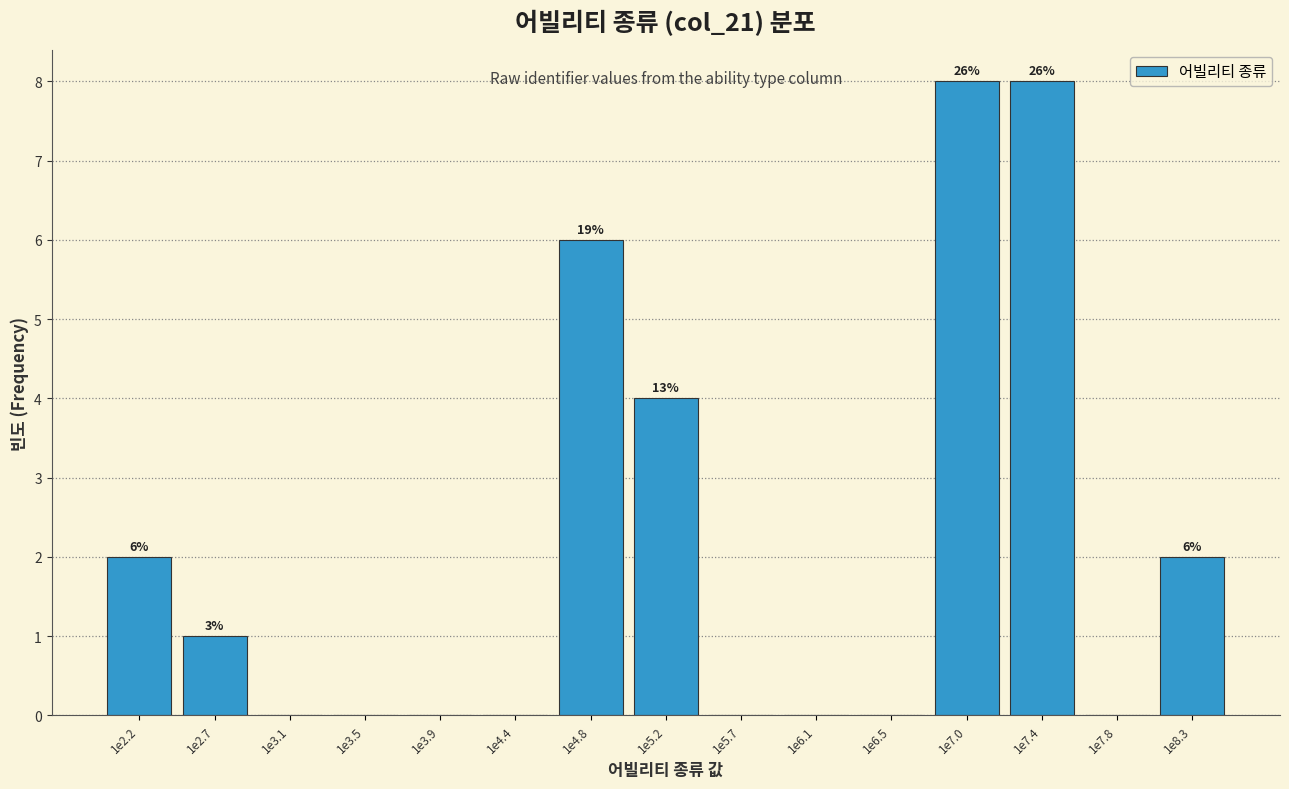

Reading right to left, transcribe all the data shown in this chart.

1e8.3=2	1e7.8=0	1e7.4=8	1e7.0=8	1e6.5=0	1e6.1=0	1e5.7=0	1e5.2=4	1e4.8=6	1e4.4=0	1e3.9=0	1e3.5=0	1e3.1=0	1e2.7=1	1e2.2=2